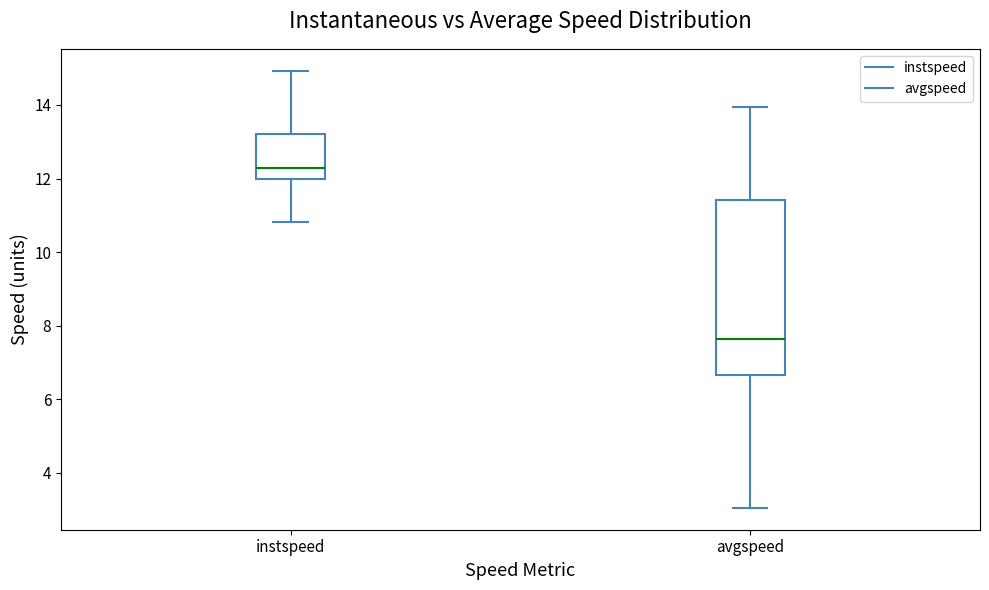

Comparing the boxes themselves (not the whiskers), which one is the tallest?

avgspeed